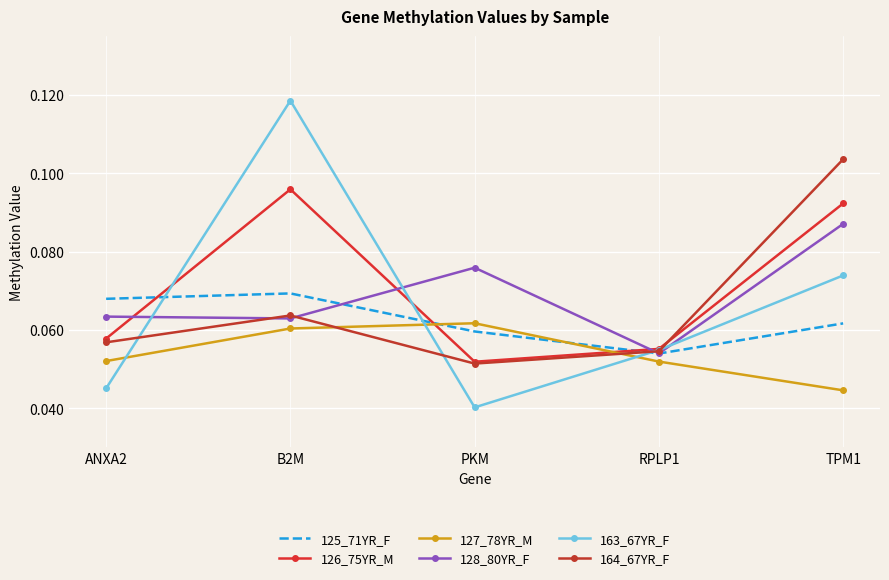

What position from the right is ANXA2?

5